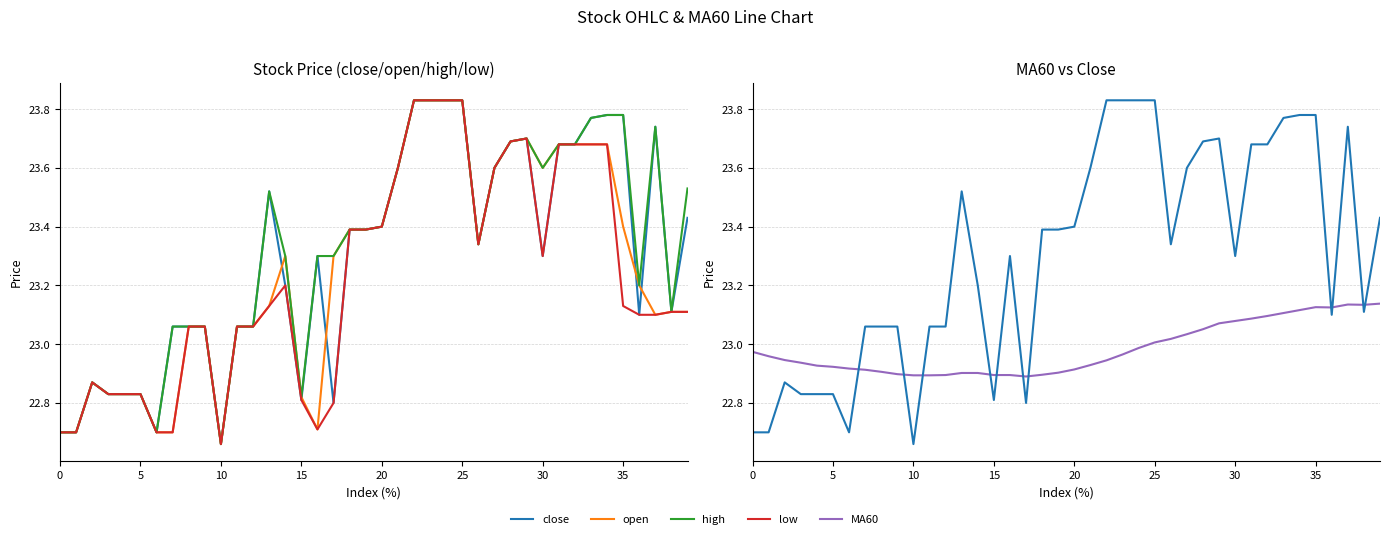

At which label does MA60 reach its peak?

39